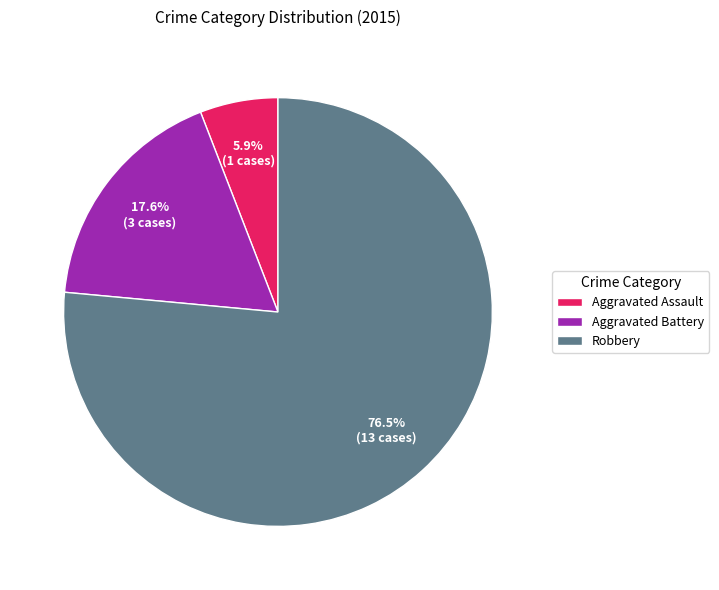

Combined, what portion of the pie is Robbery and Aggravated Battery?

94.1%